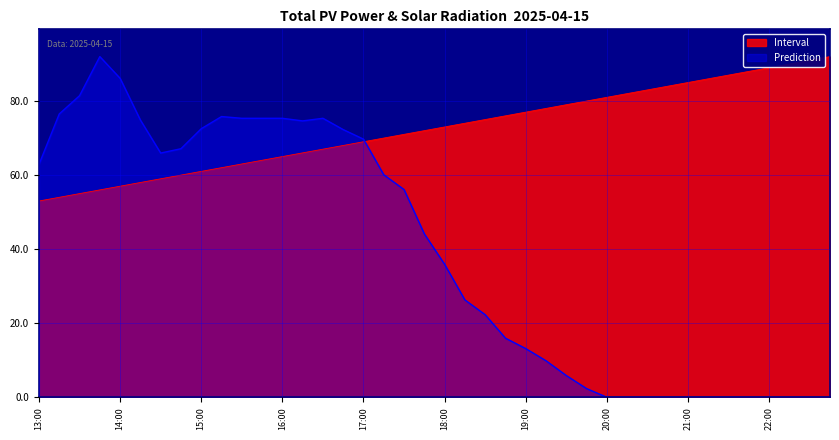

At which category is the sum across all series the highest?

13:45